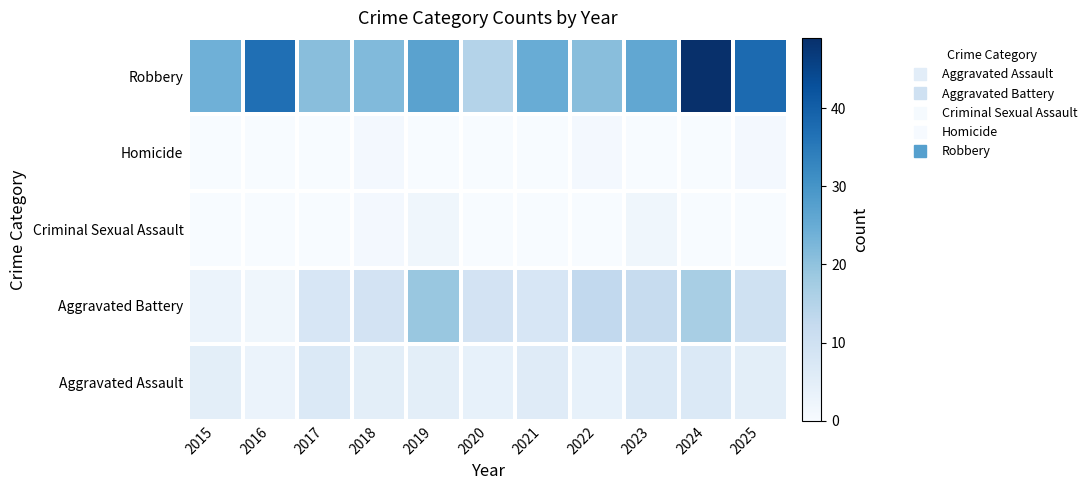

At how many categories does at least one series exceed 11?

11